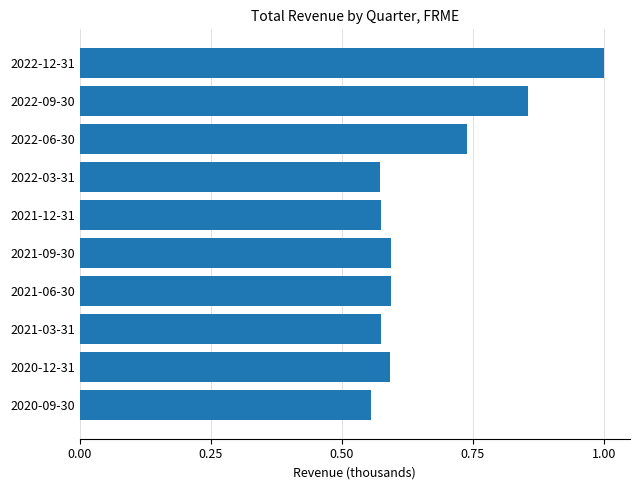

Between 2021-09-30 and 2022-06-30, which is larger?

2022-06-30